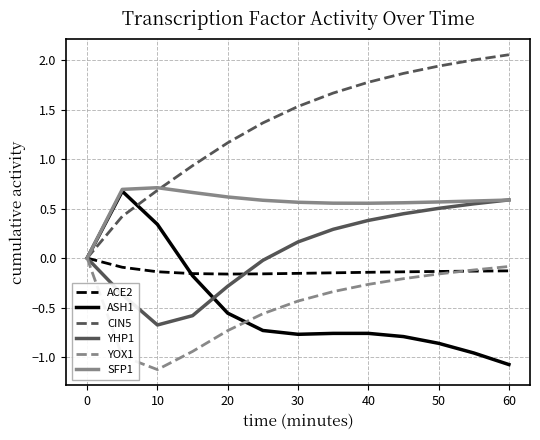

What are all the series names shown in the legend?

ACE2, ASH1, CIN5, YHP1, YOX1, SFP1